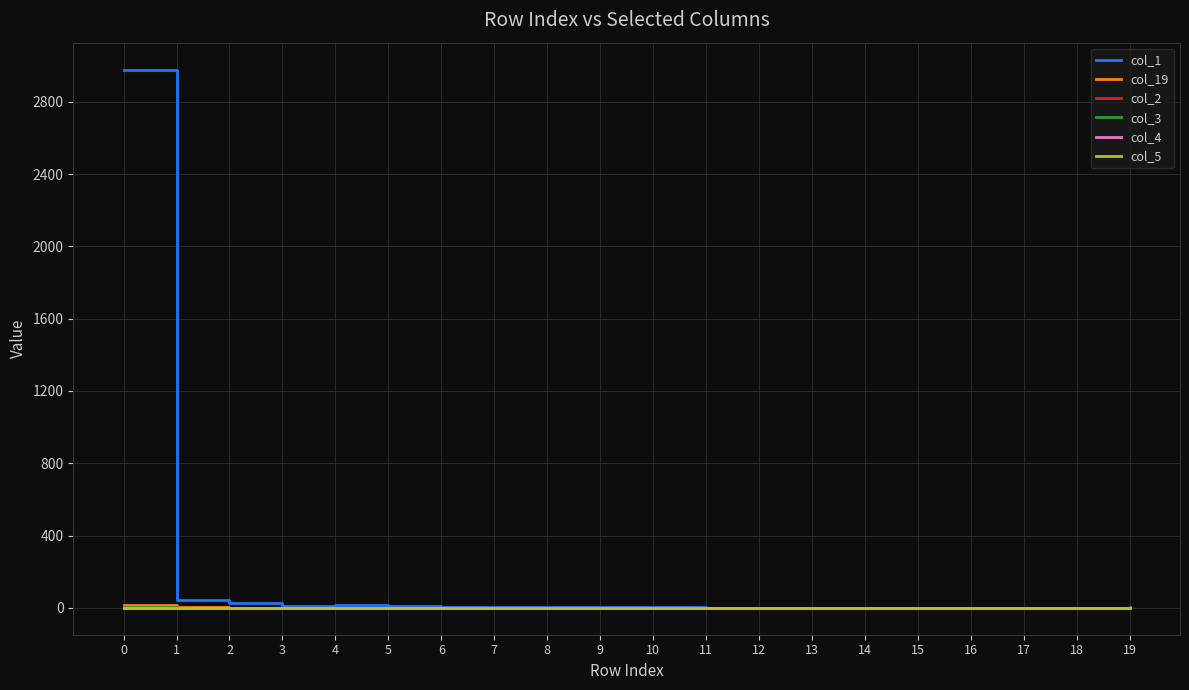

True or false: col_19 and col_2 cross at least once.

False